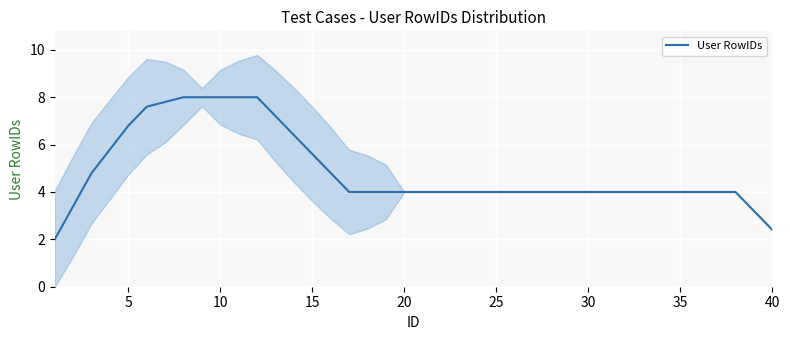

True or false: User RowIDs has a value of 6.1 at 35.

False